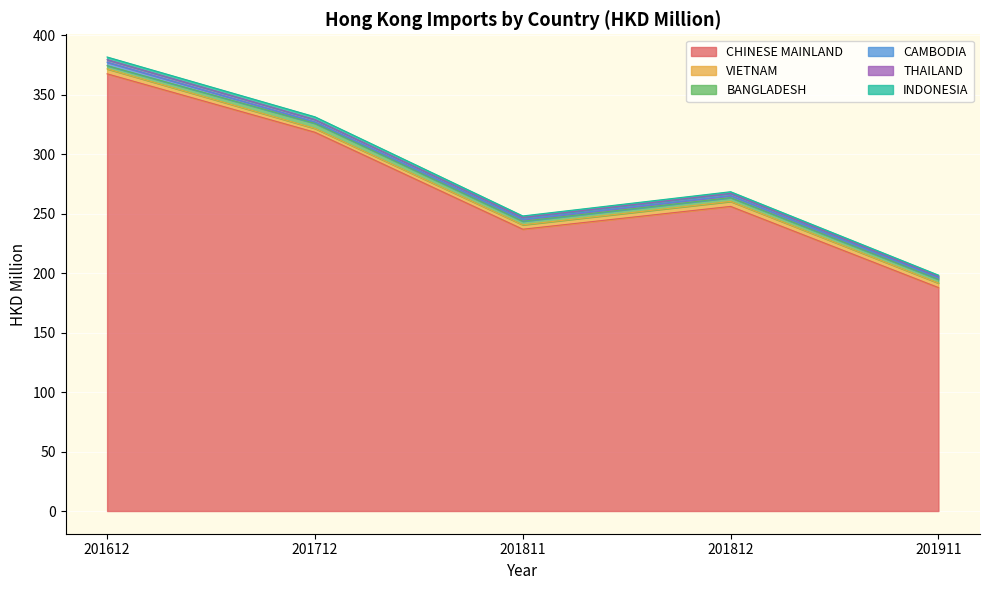

True or false: BANGLADESH has more than 1 points higher than both neighbors.

True